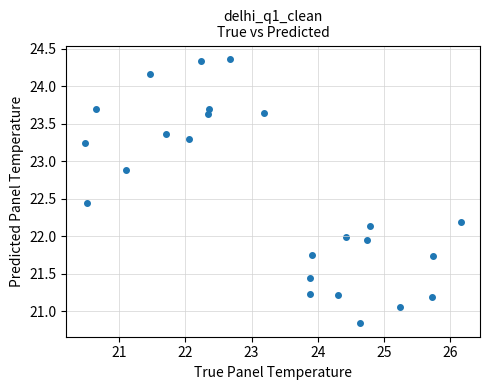

What is the range of Y values (max minus min)?

3.5